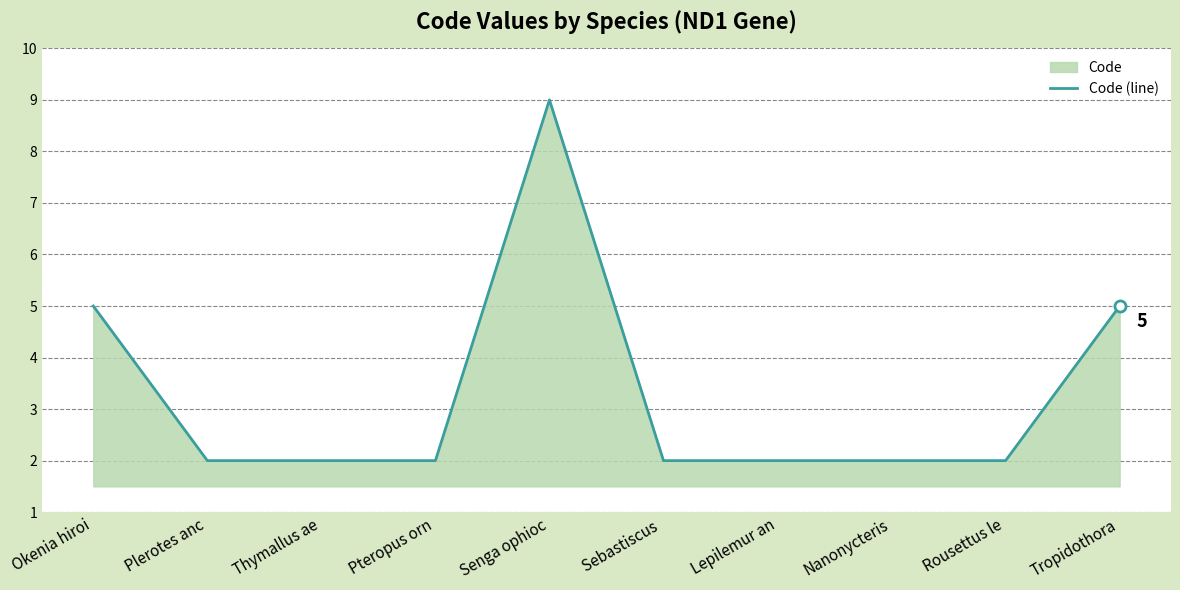

What is the difference between the second highest and second lowest values?

3